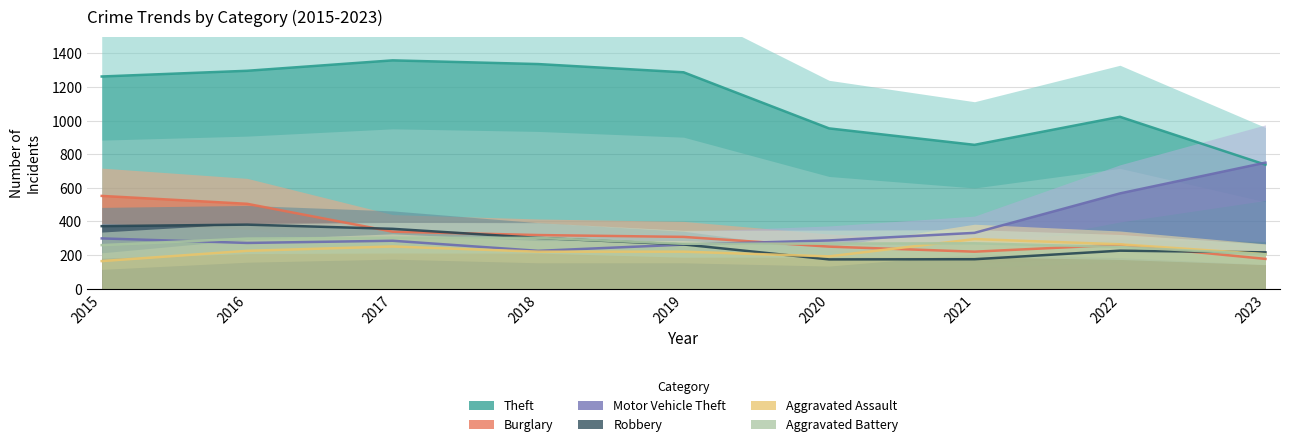

True or false: Aggravated Assault has a value of 220 at 2018.

True